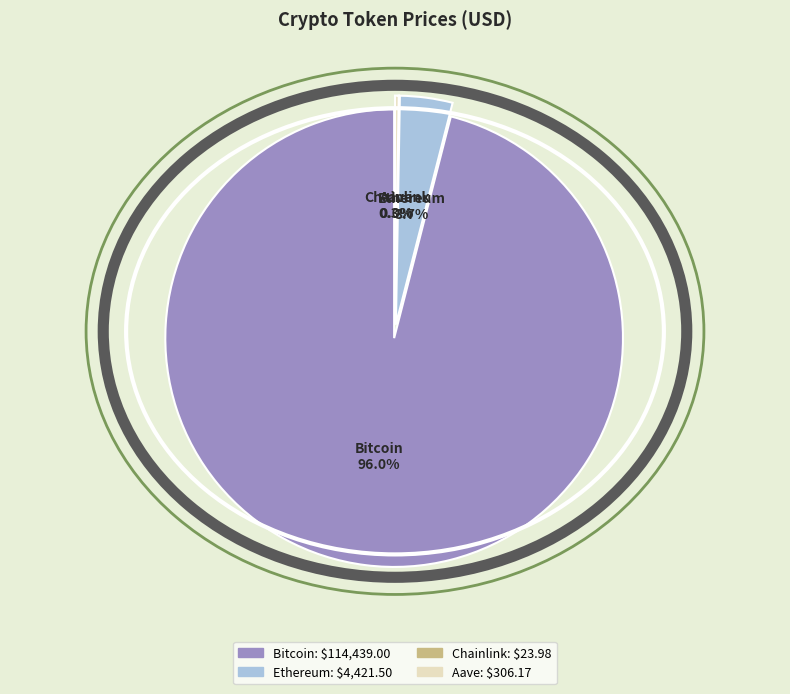

Rank the categories by value from highest to lowest.

Bitcoin, Ethereum, Aave, Chainlink